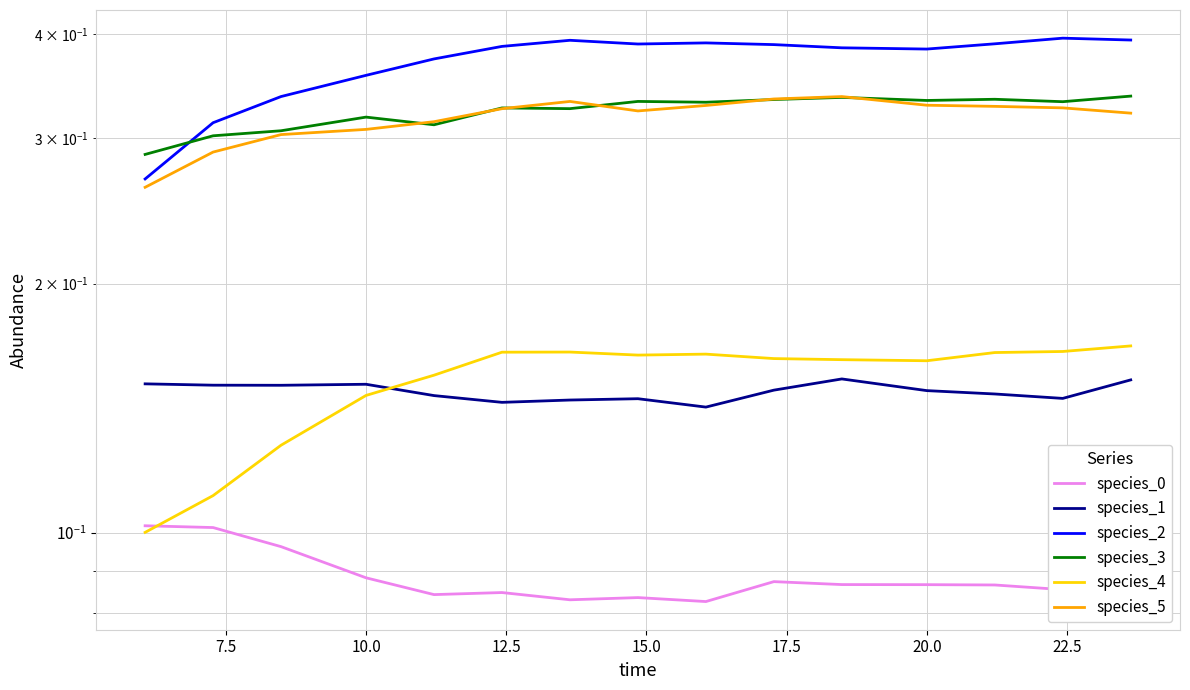

True or false: species_2 and species_4 cross at least once.

False